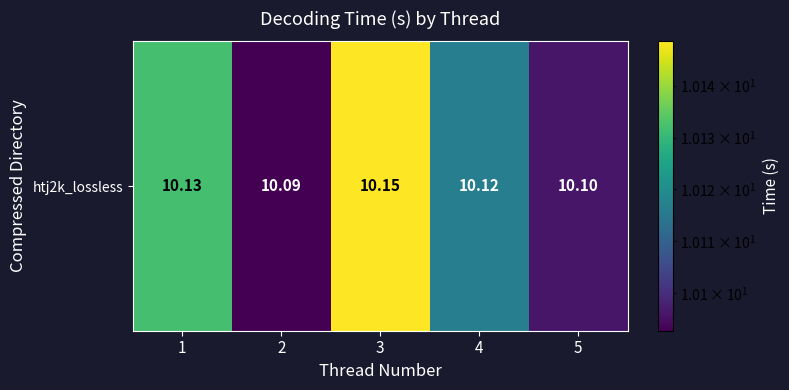

What is the difference between the maximum and minimum values?

0.1